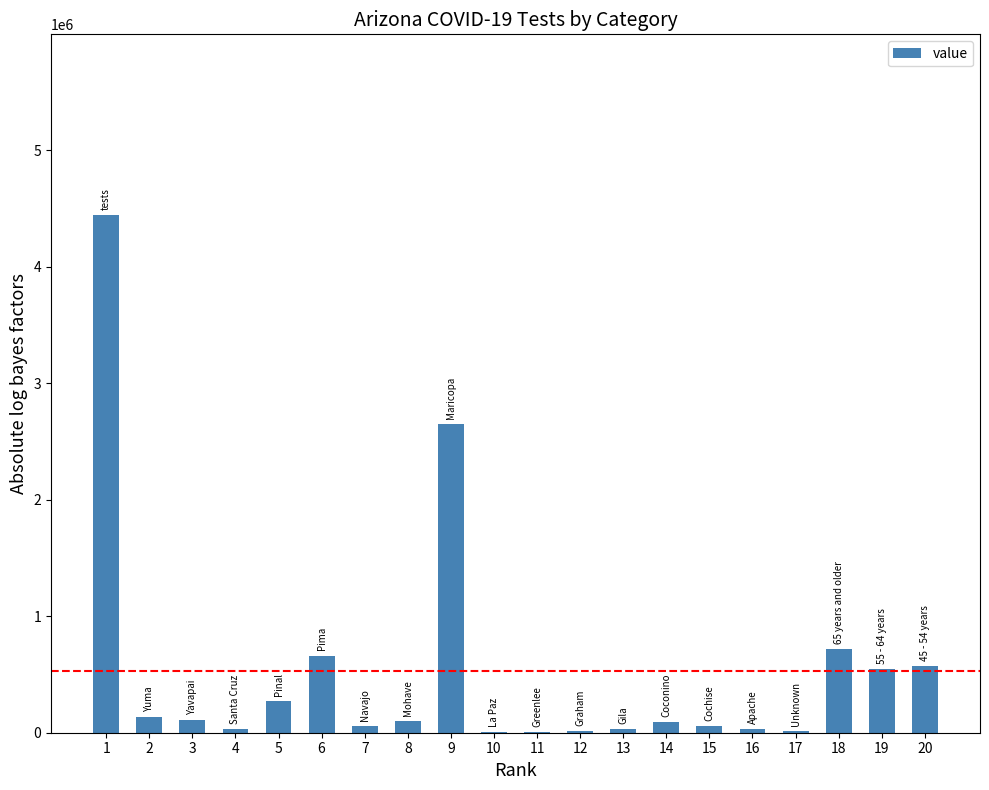

What is the sum of all values?

10521946